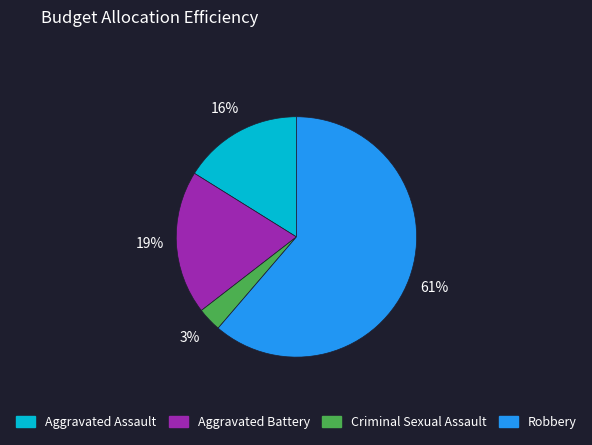

What is the largest slice in the pie chart?

Robbery